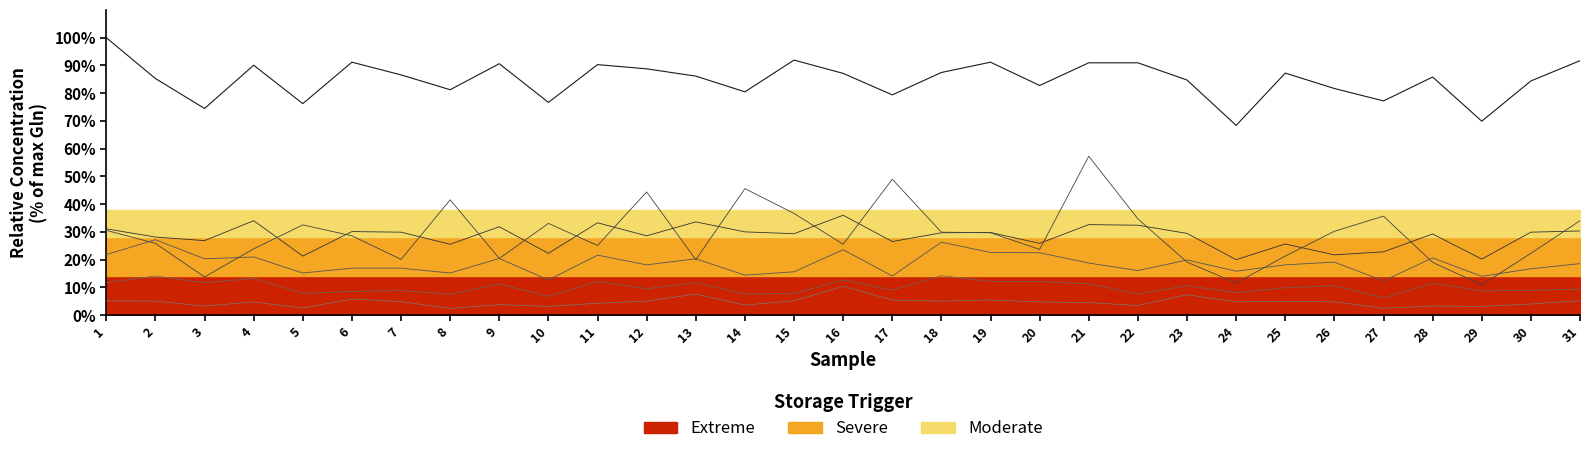

How many distinct data groups are displayed?

6